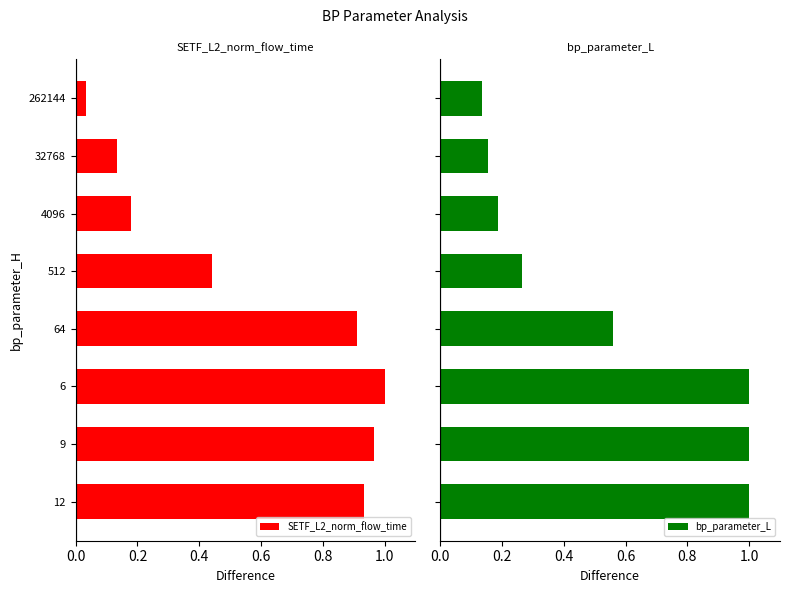

What are all the series names shown in the legend?

SETF_L2_norm_flow_time, bp_parameter_L